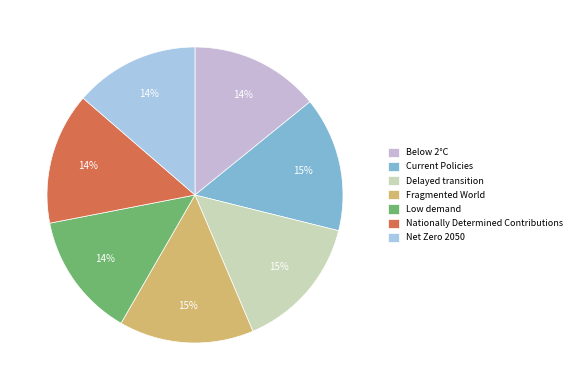

Which slice is the smallest?

Low demand